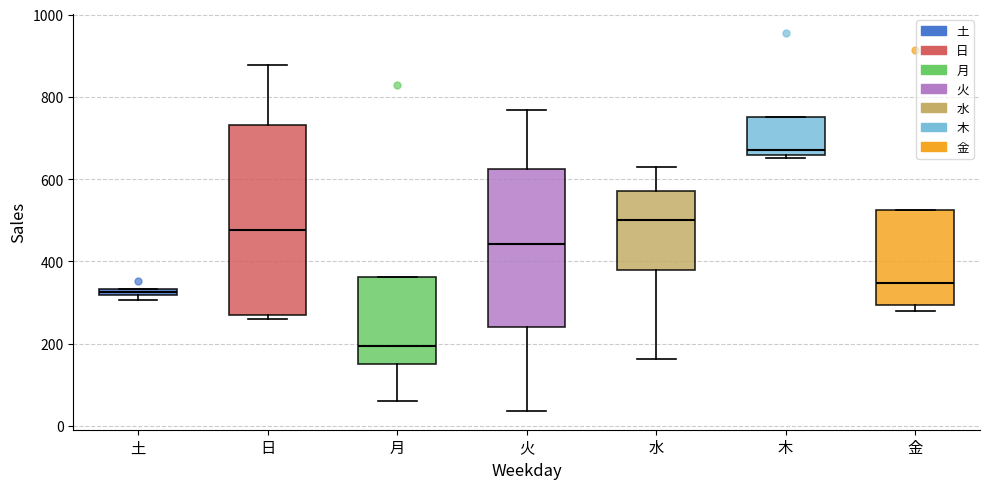

Comparing the boxes themselves (not the whiskers), which one is the tallest?

日